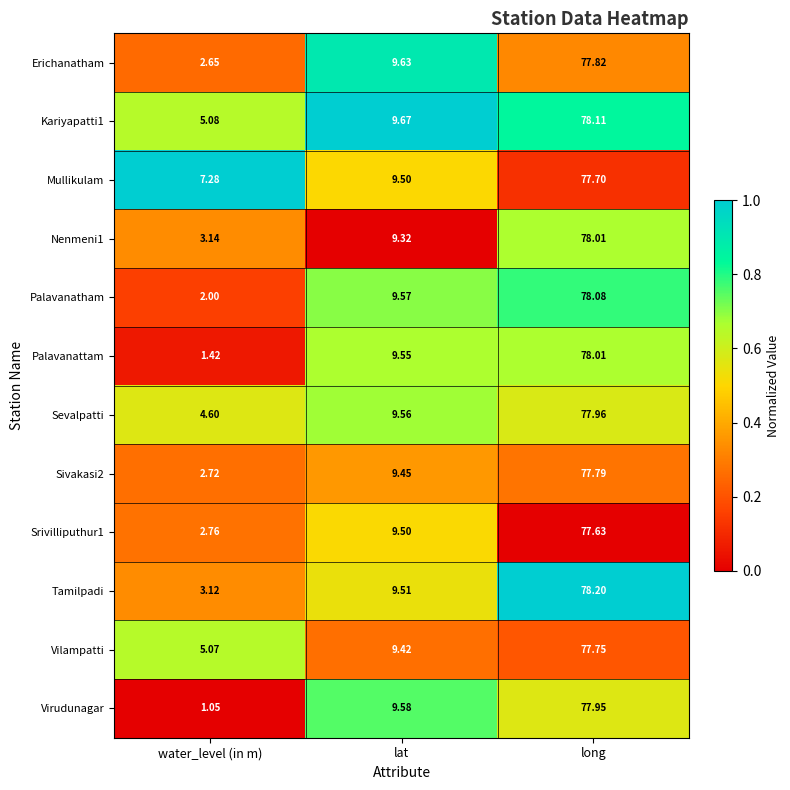

Which series has the largest total across all categories?

Mullikulam